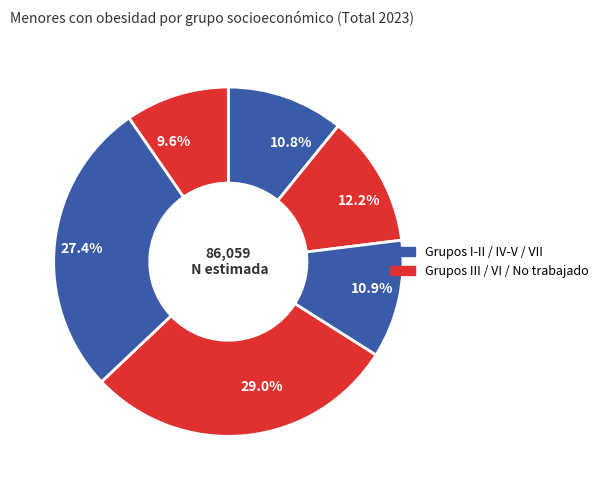

What is the smallest slice in the pie chart?

9.6%